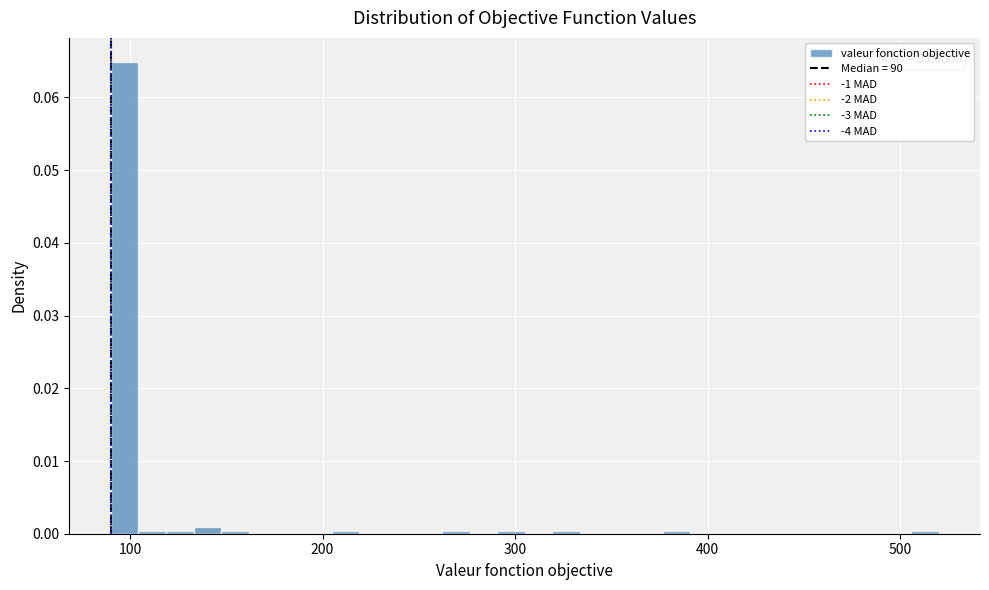

Read against the x-axis, roughly where is the centre of the tallest bar?

100